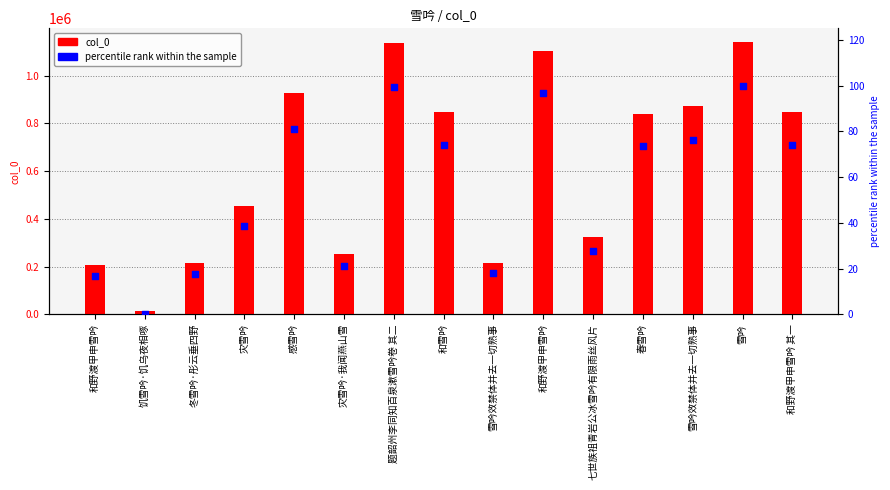

What are all the series names shown in the legend?

col_0, percentile rank within the sample